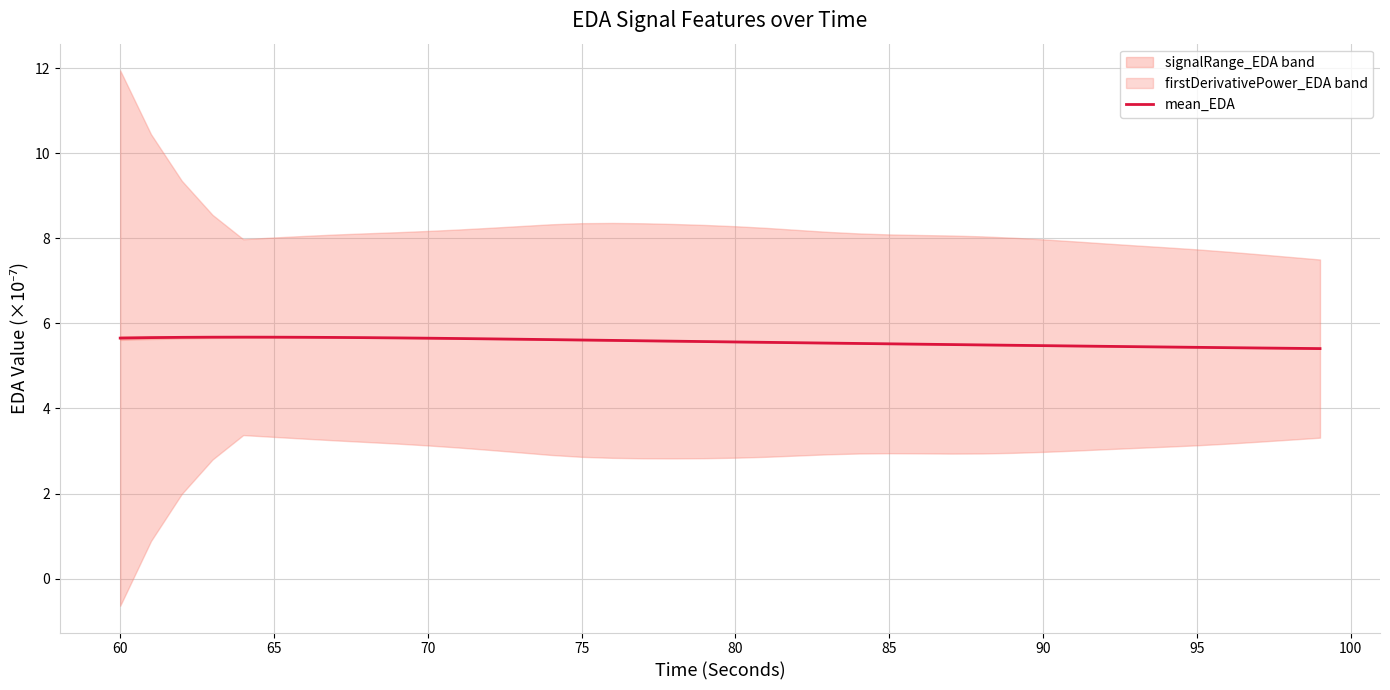

How many lines are shown in the chart?

1